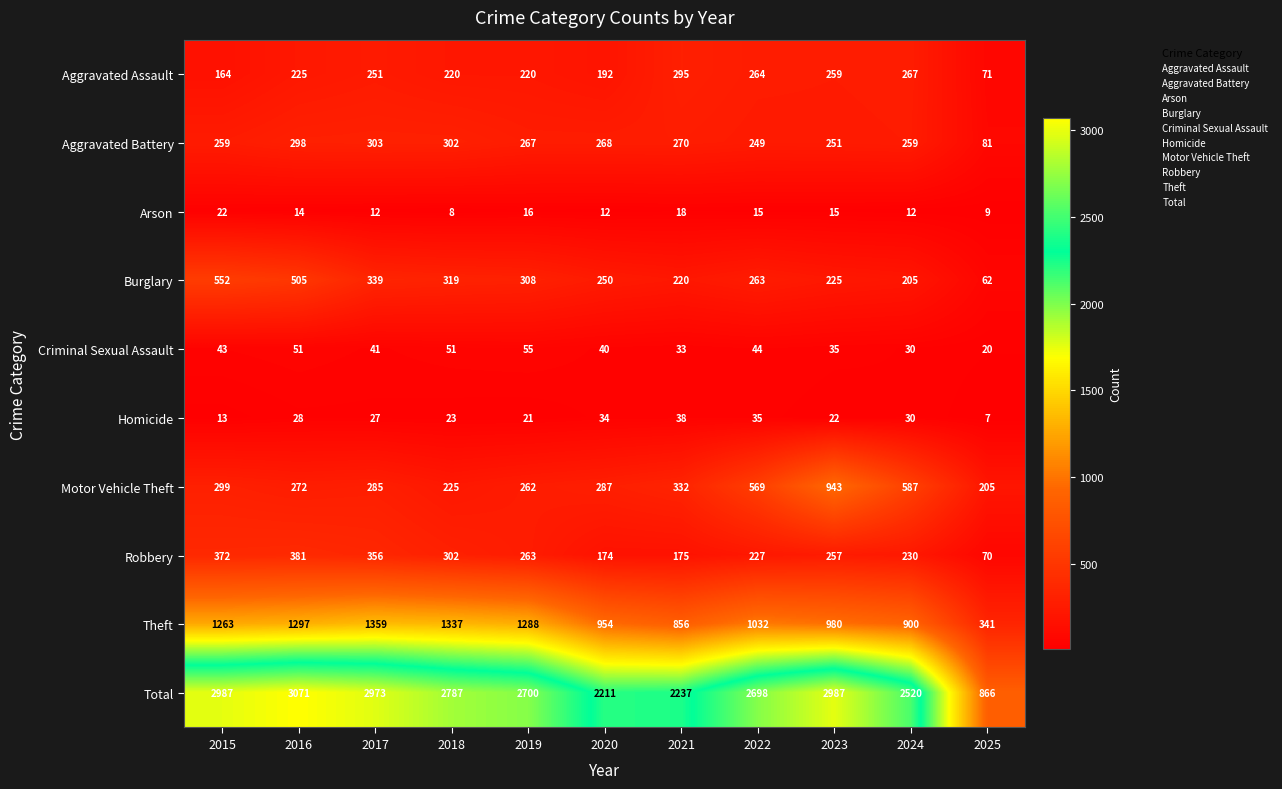

Between 2017 and 2021, which series saw the biggest shift?

Total